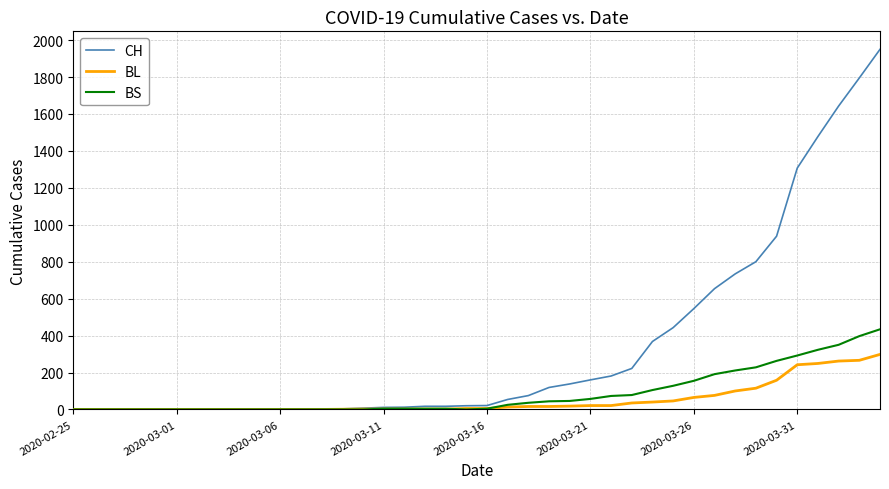

List the series in order of their peak value, lowest first.

BL, BS, CH